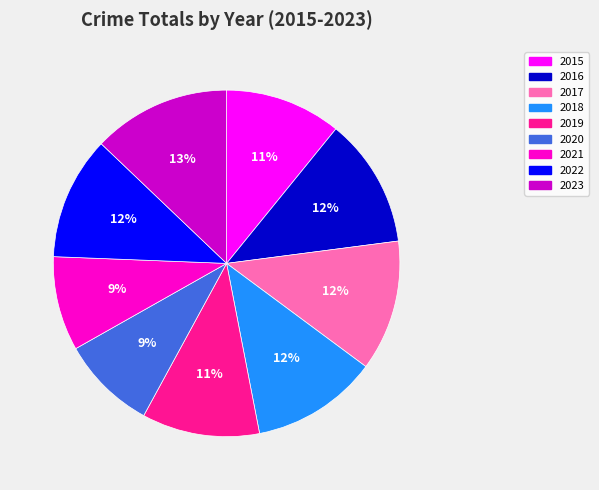

Do 2015 and 2018 together represent more than half of the pie?

No